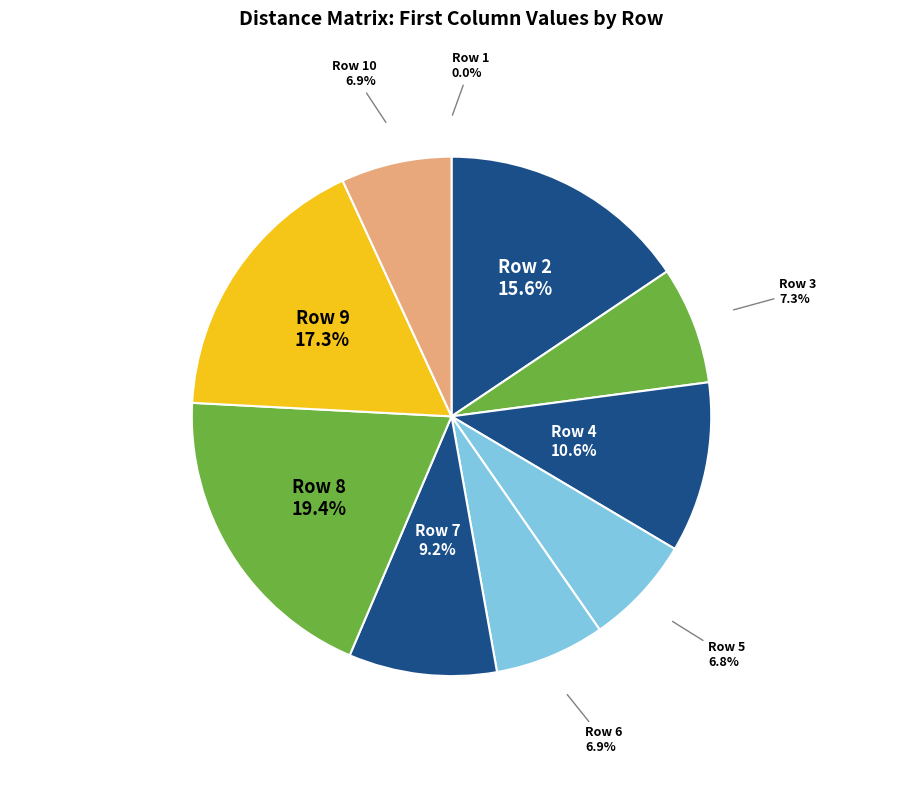

Is there any slice that represents more than half of the pie?

No